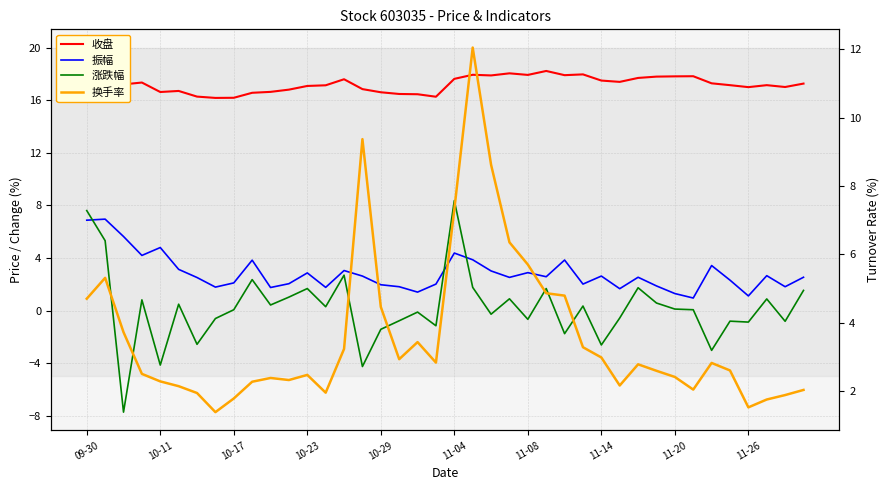

What is the highest value of the 换手率 series?

12.1